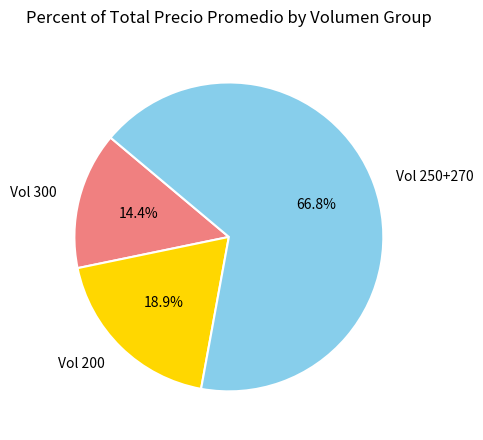

Is there any slice that represents more than half of the pie?

Yes